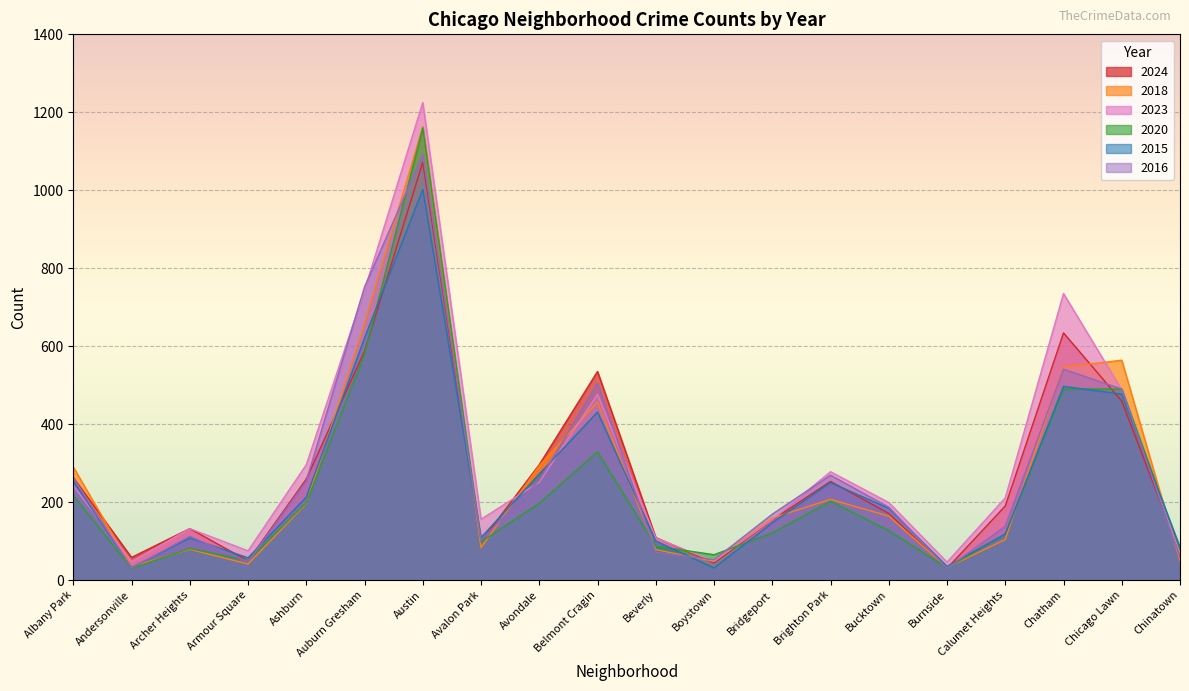

What is the average value of the 2016 series?

271